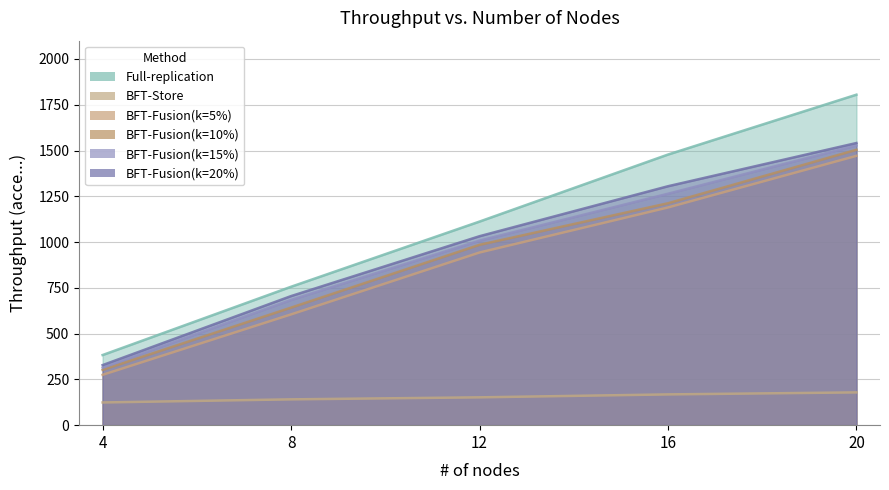

What is the value of the BFT-Fusion(k=10%) point at the 1st from the left?

302